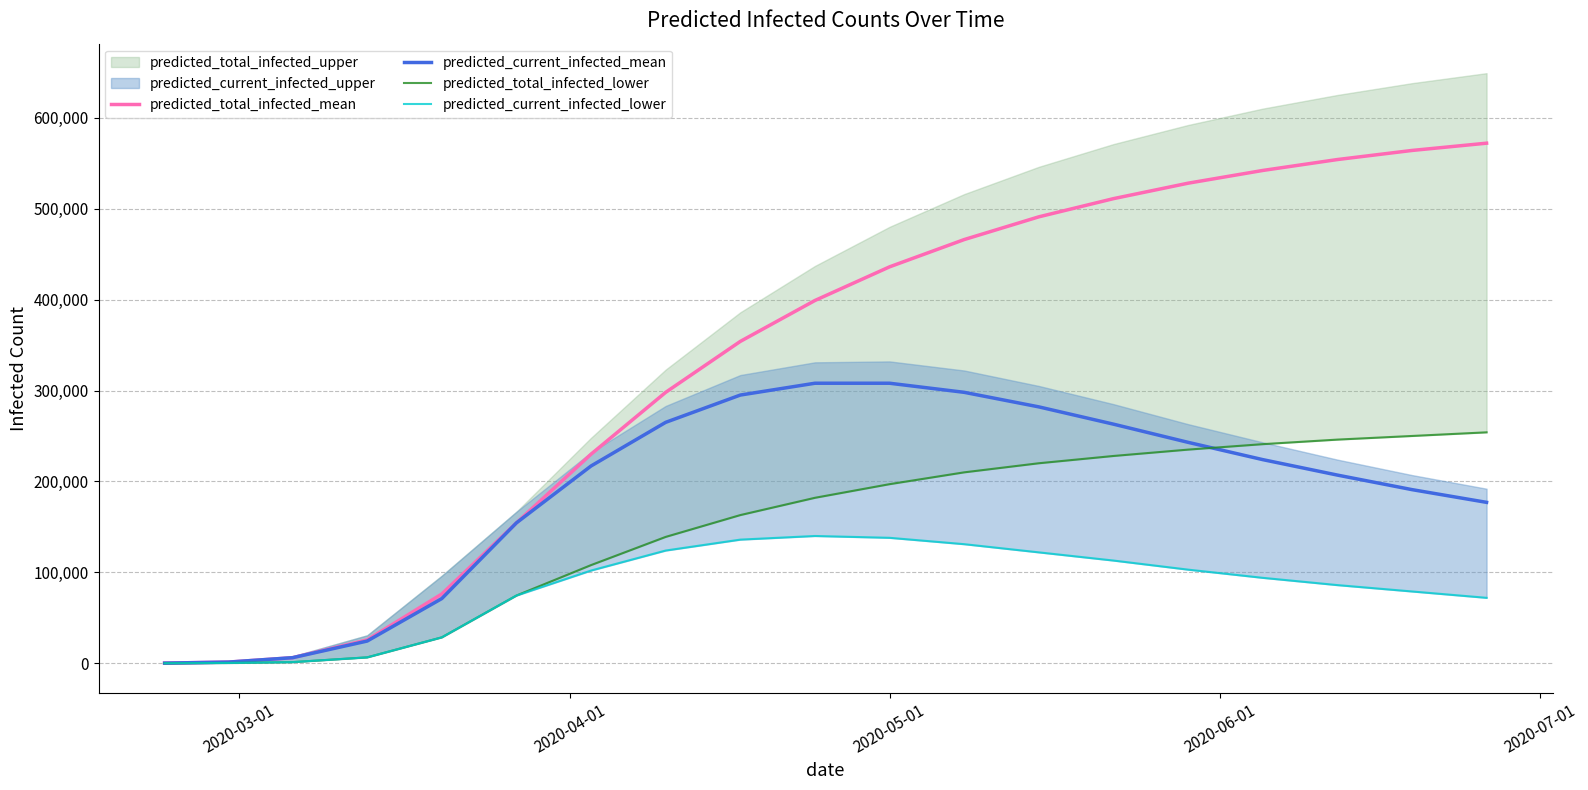

True or false: predicted_total_infected_mean has more than 1 interior local peaks.

False